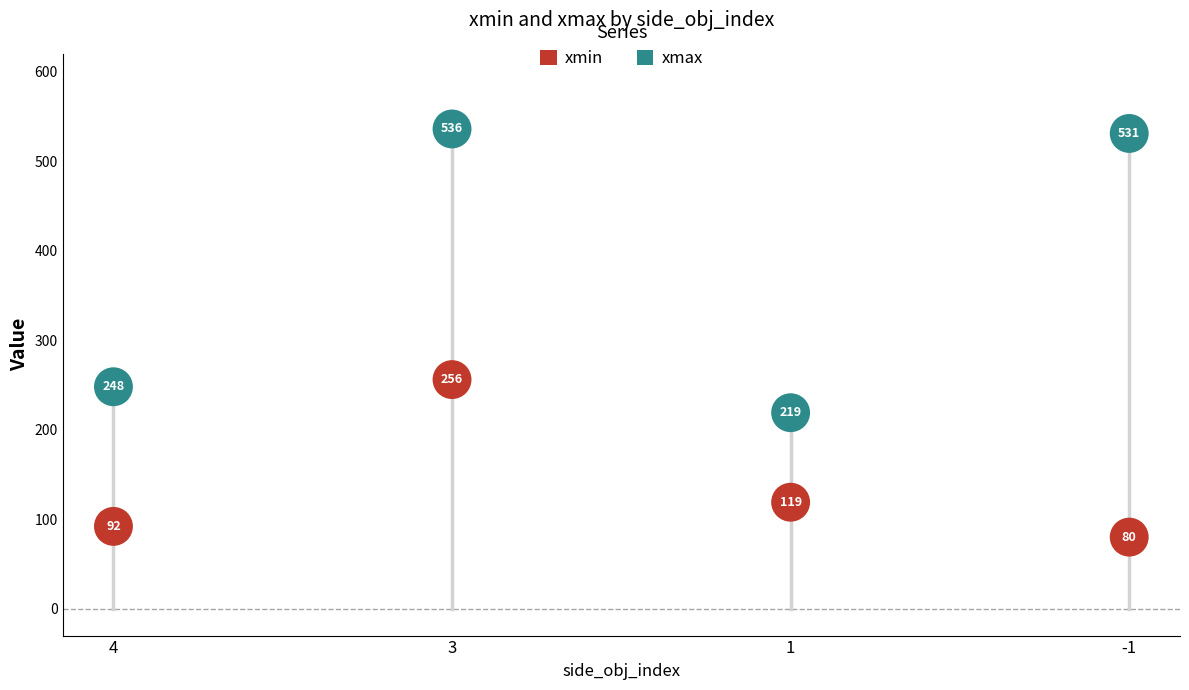

Which series reaches the minimum Y coordinate?

xmin